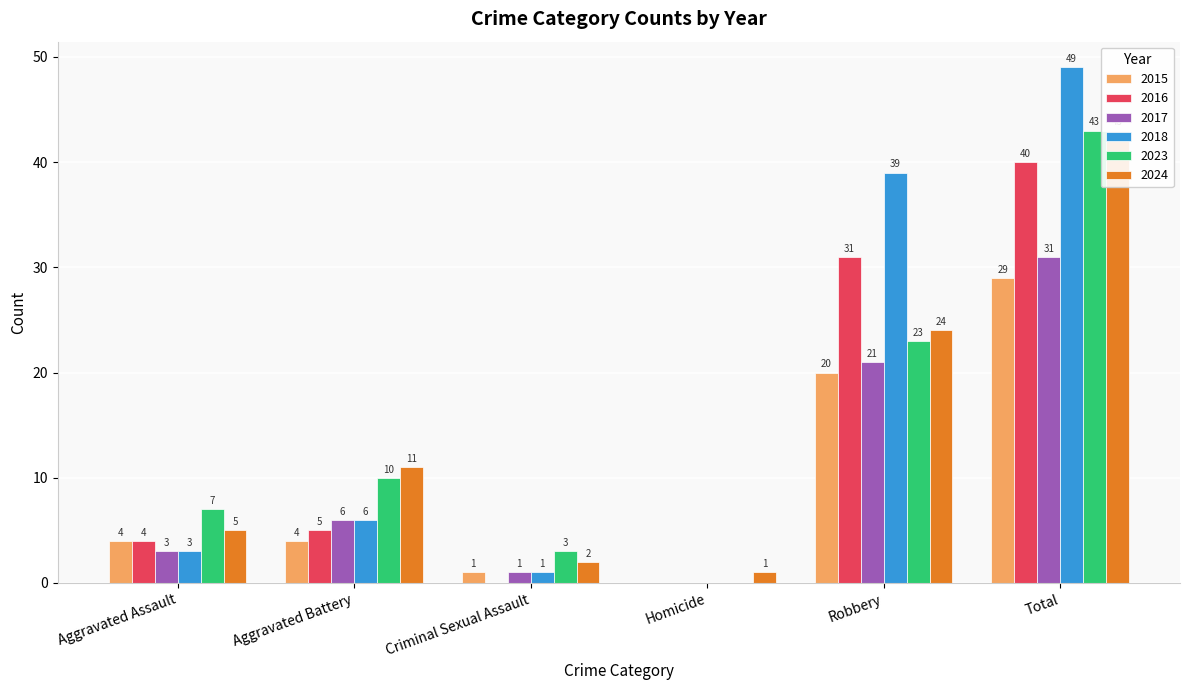

Count the number of categories in the chart.

6